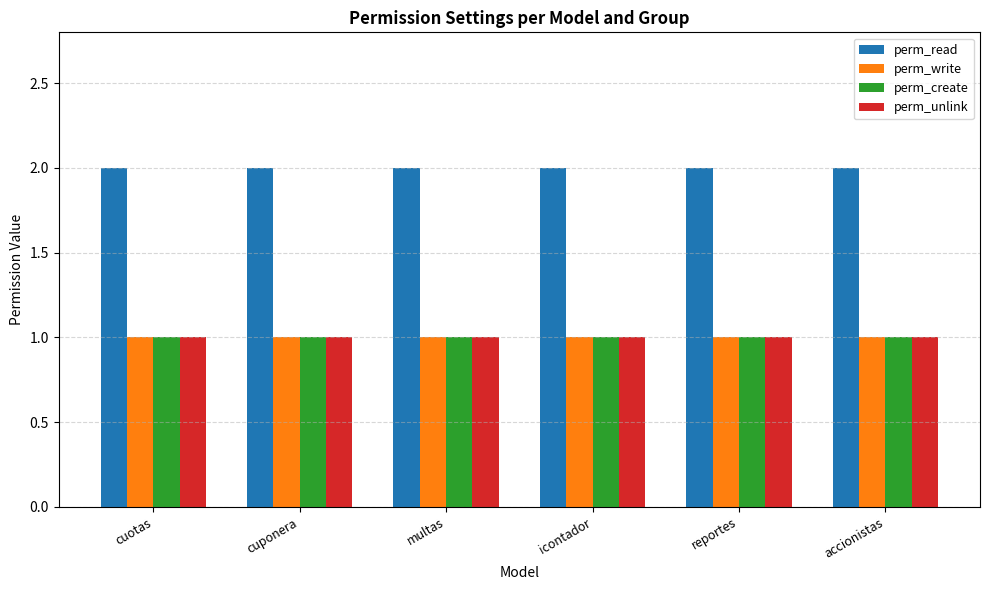

What position from the left is cuponera?

2